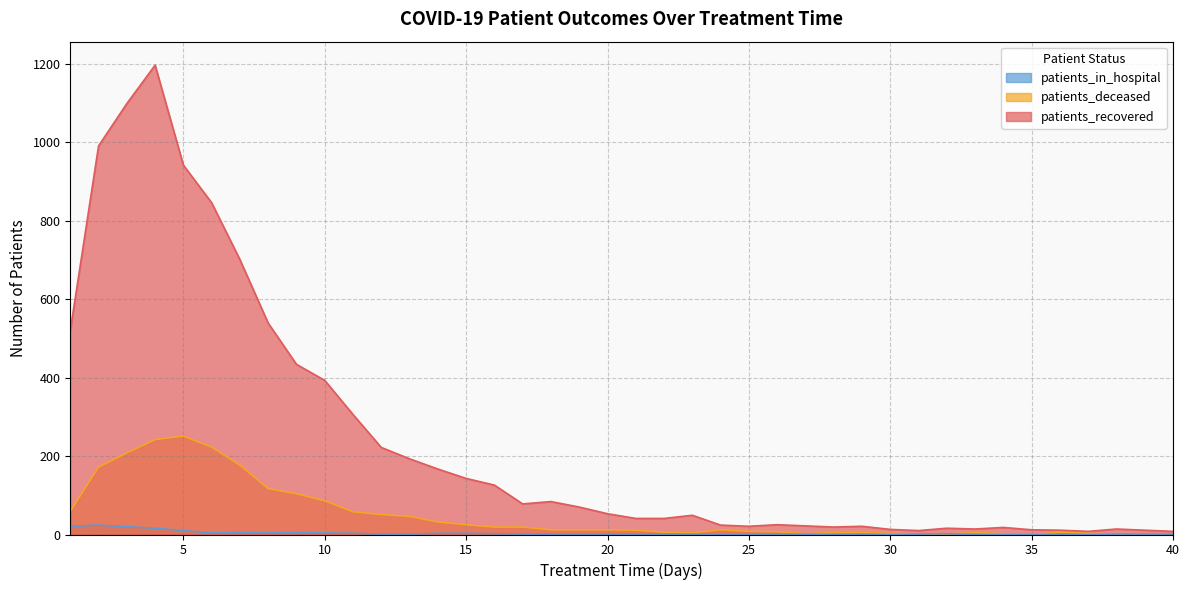

What are all the series names shown in the legend?

patients_in_hospital, patients_deceased, patients_recovered